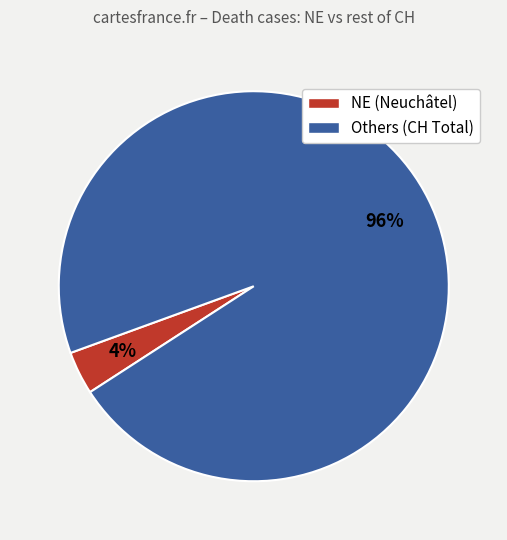

Is there any slice that represents more than half of the pie?

Yes